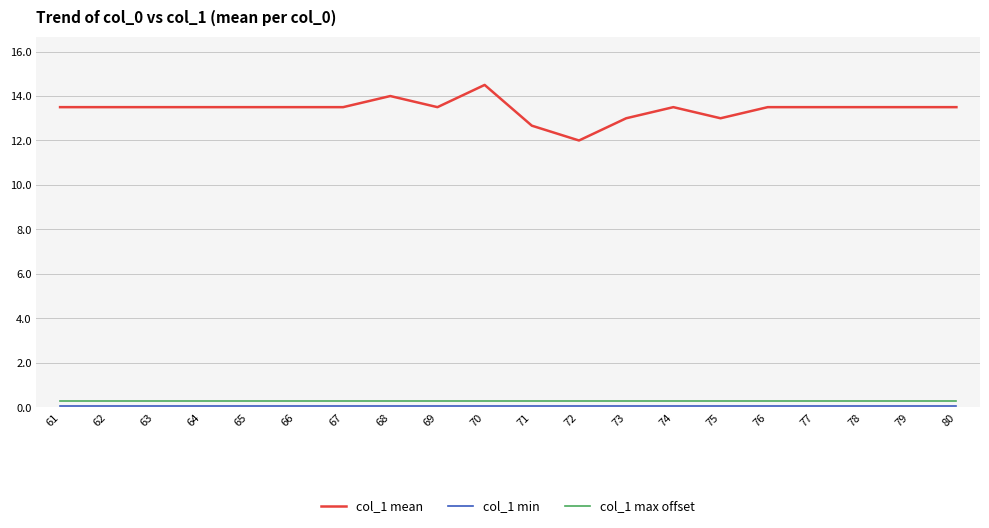

Is the value of col_1 max offset at 61 greater than the value of col_1 mean at 71?

No